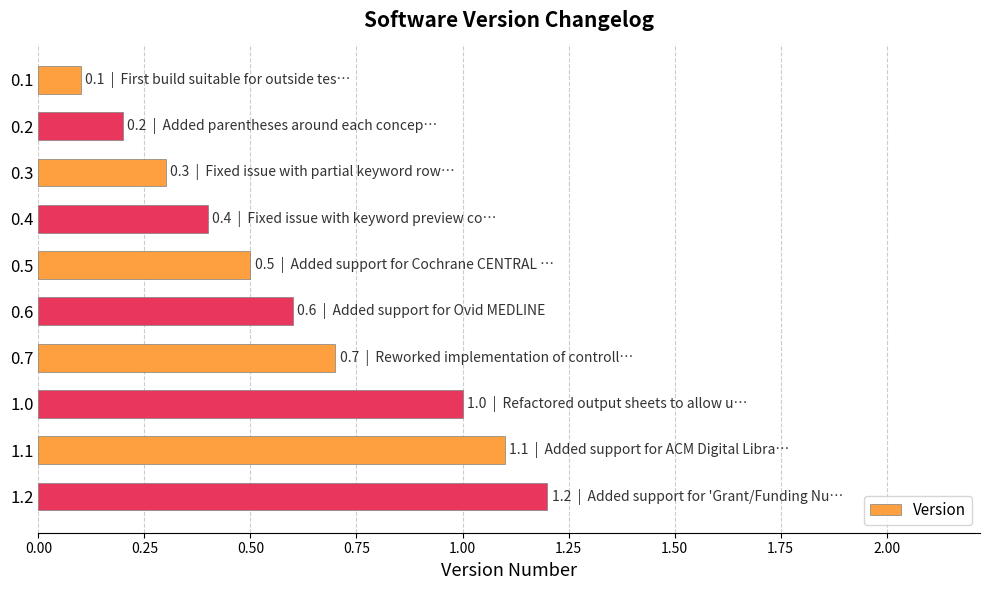

Between 0.2 and 1.2, which is larger?

1.2